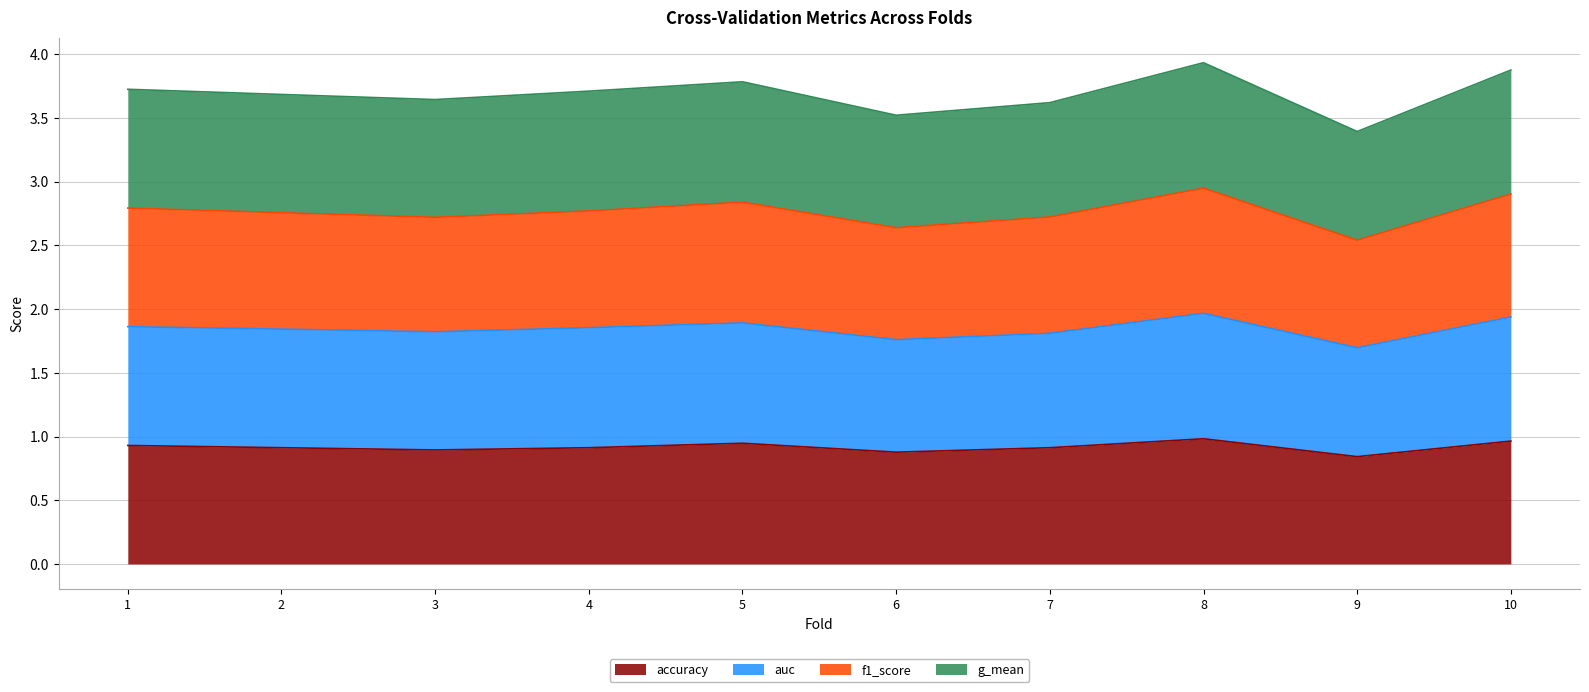

What is the total value across all series at 5?

3.8